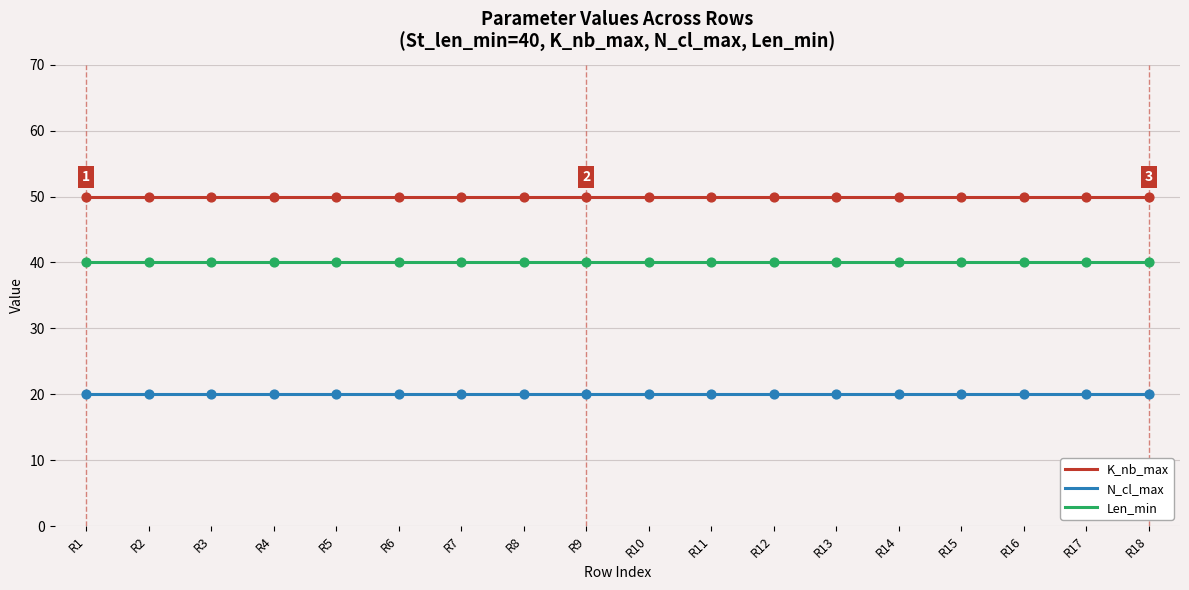

What are all the series names shown in the legend?

K_nb_max, N_cl_max, Len_min